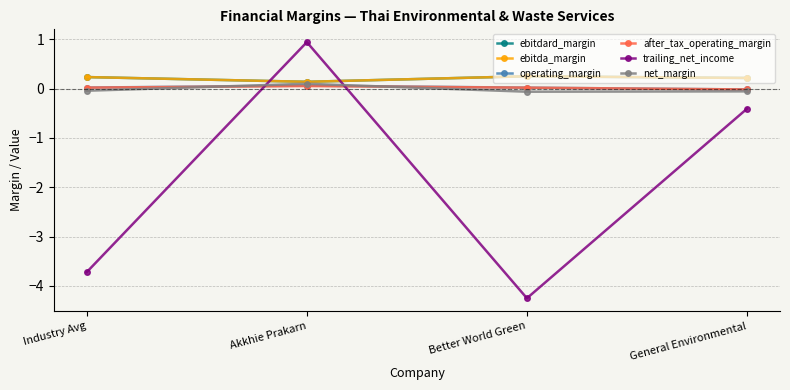

Where is the first local maximum for net_margin?

Akkhie Prakarn